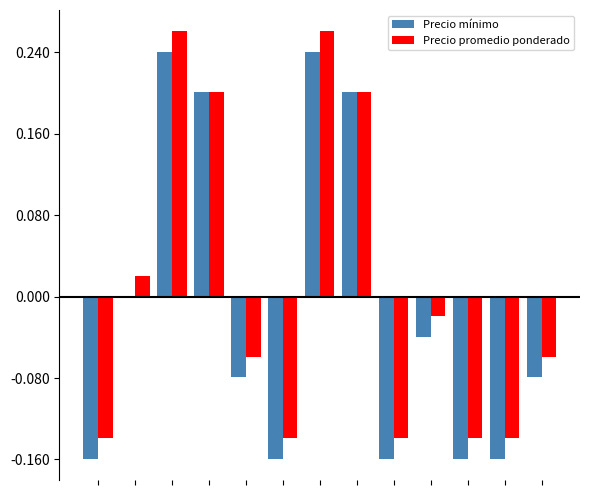

Are the bars grouped side by side (vs. stacked)?

Yes